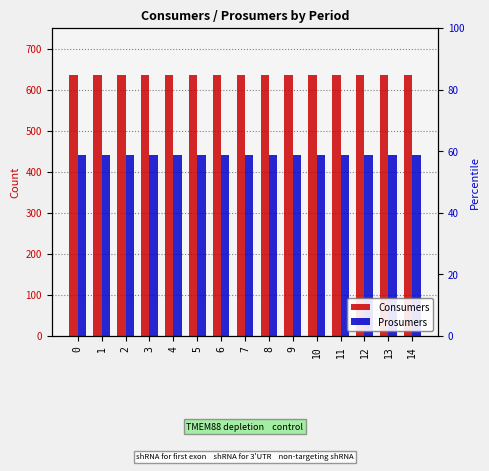

List the series in order of their peak value, highest first.

Consumers, Prosumers